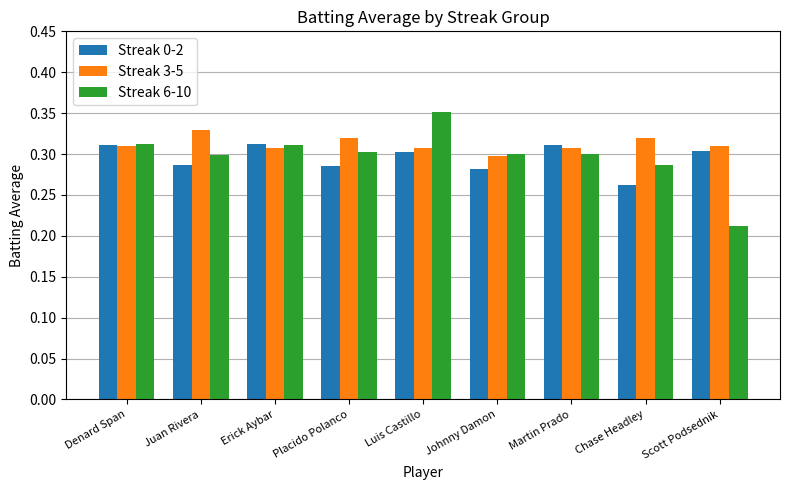

The value of Streak 0-2 at Scott Podsednik is 0.4. True or false?

False